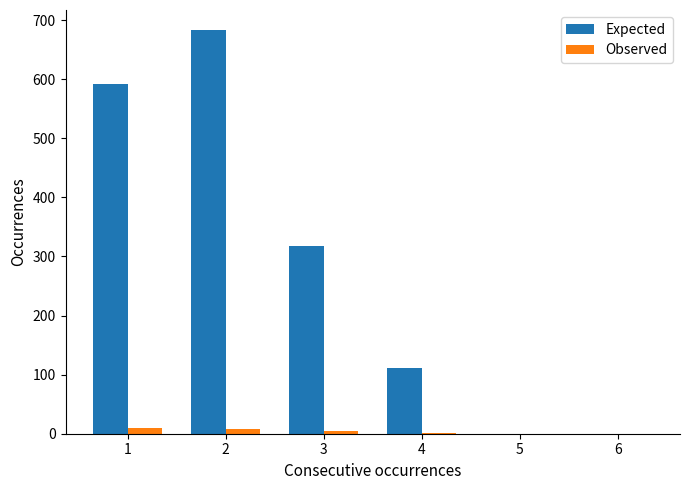

The Observed series shows 0 at 6. True or false?

True